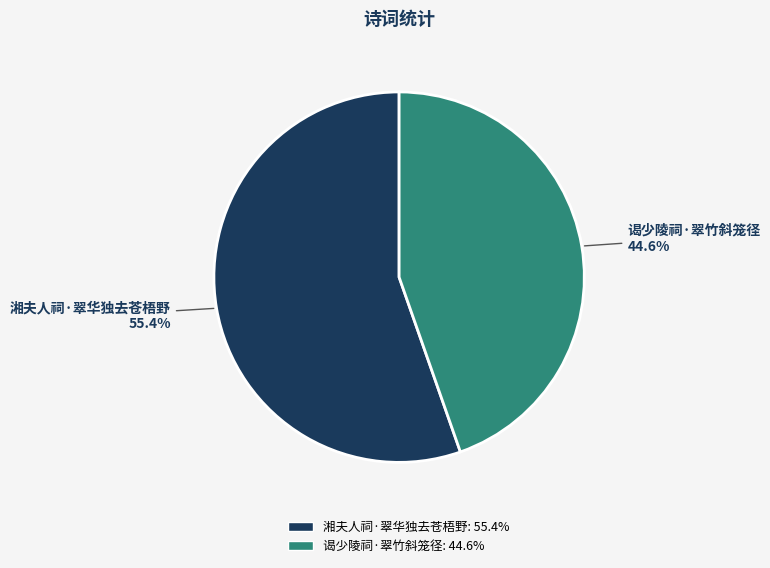

Between 谒少陵祠·翠竹斜笼径 and 湘夫人祠·翠华独去苍梧野, which is larger?

湘夫人祠·翠华独去苍梧野